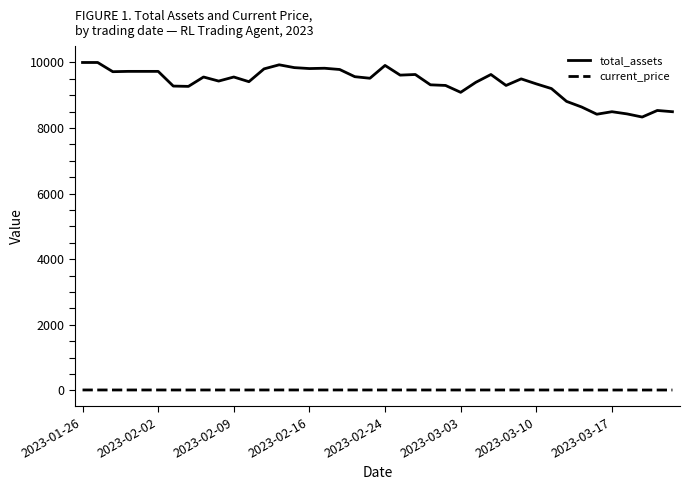

What is the sum of all current_price values?

392.5